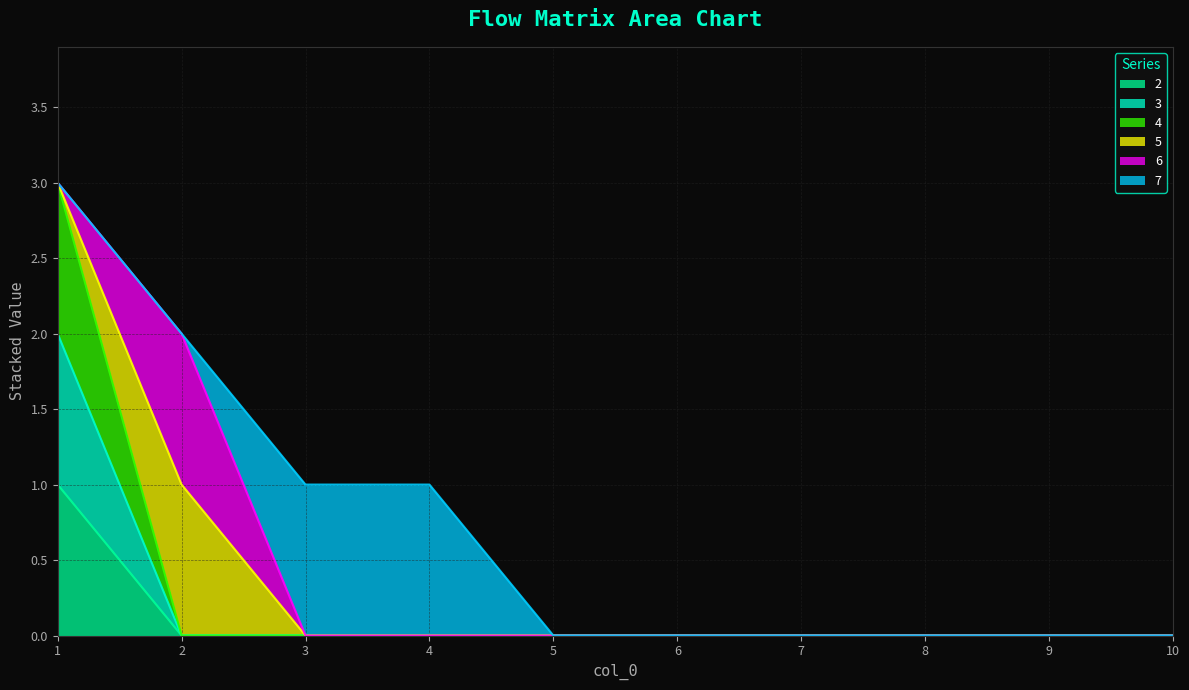

The 3 series shows 0 at 7. True or false?

True